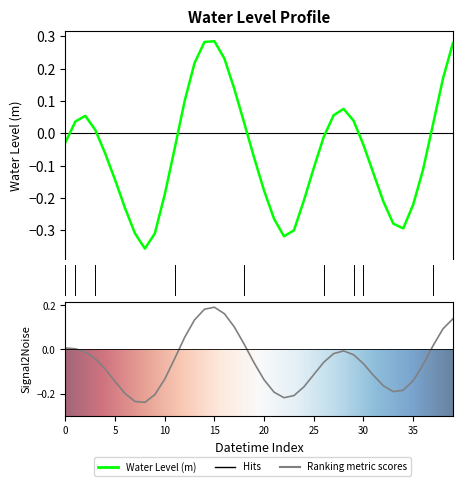

The chart shows a value of -0.4 at 35. True or false?

False